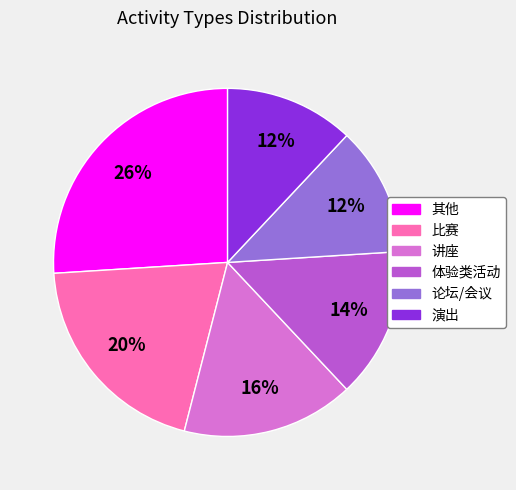

How many slices are in this pie chart?

6